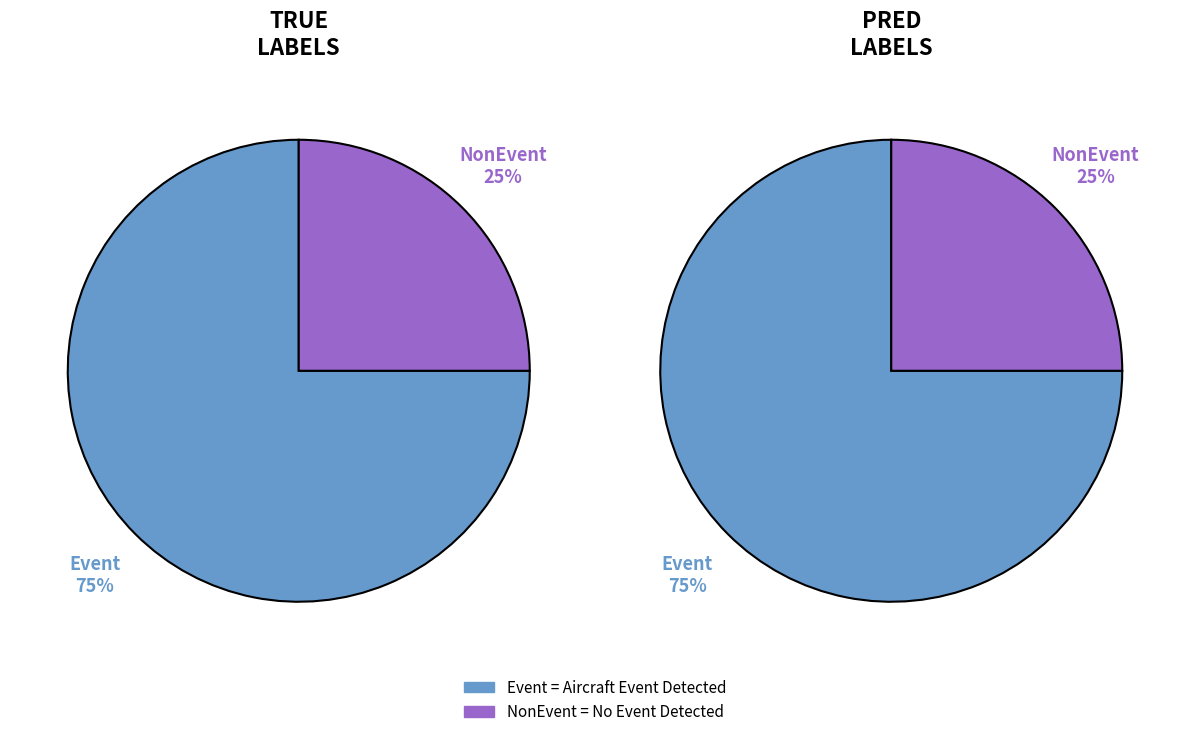

To the nearest percent, what percentage of the pie is Event?

75%